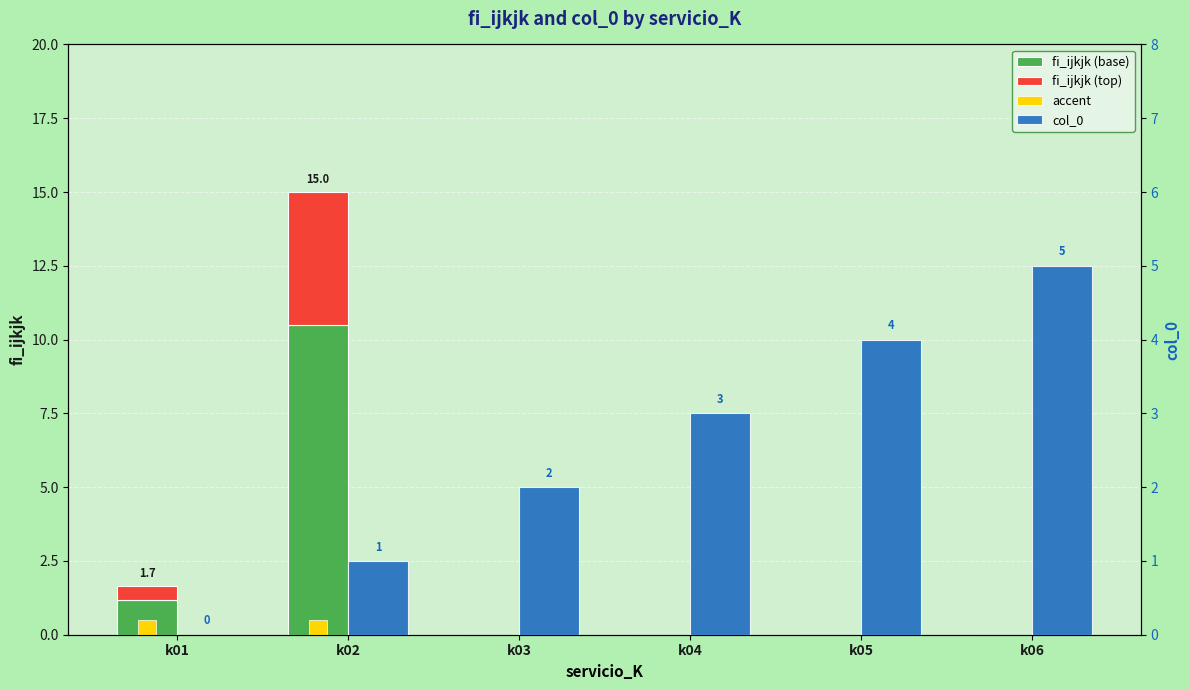

How many data points in col_0 are above 3?

2